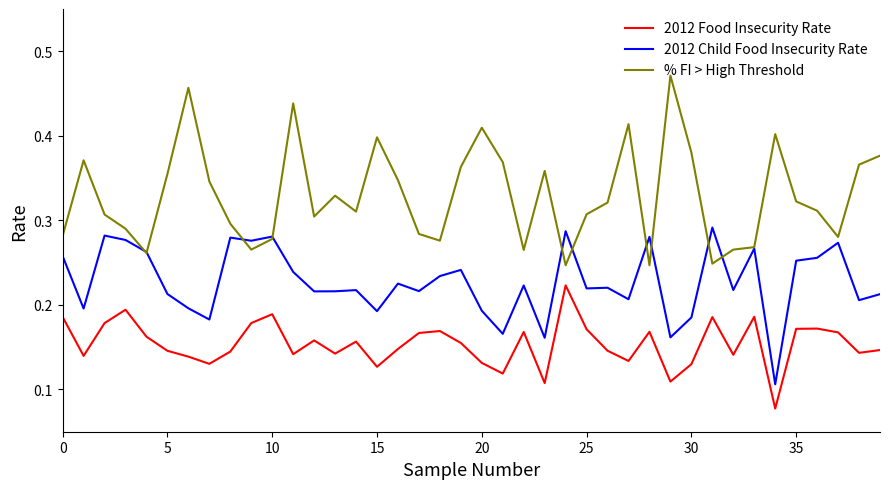

True or false: 2012 Child Food Insecurity Rate and % FI > High Threshold cross at least once.

True